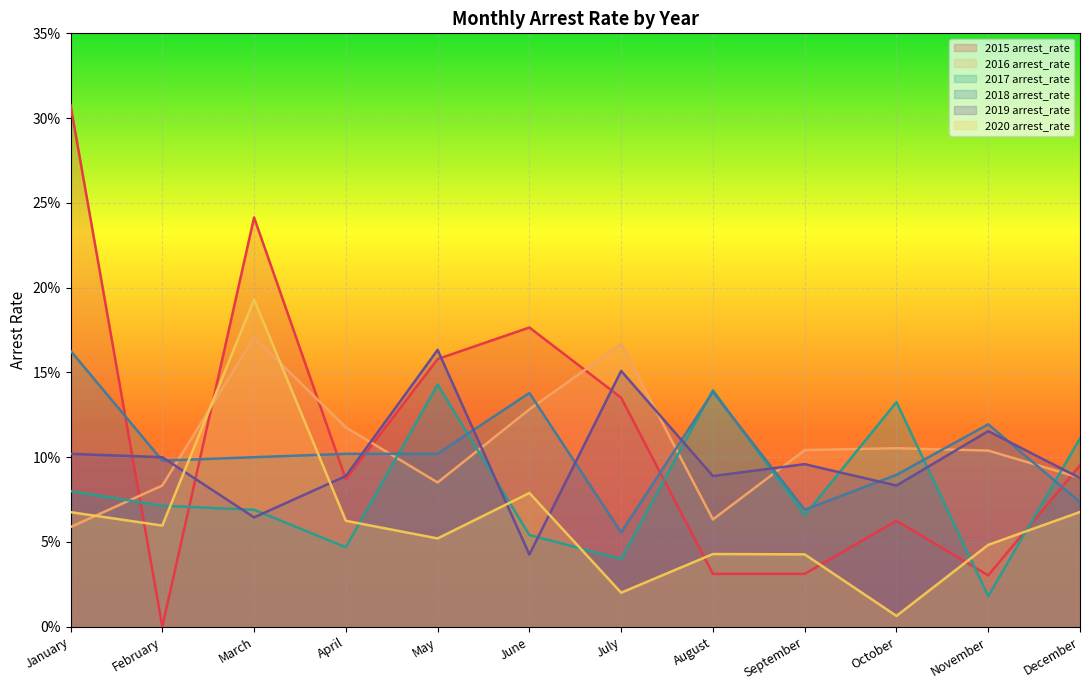

Reading right to left, what are all the values shown in this chart?

2015 arrest_rate: 0.1	0.0	0.1	0.0	0.0	0.1	0.2	0.2	0.1	0.2	0.0	0.3
2016 arrest_rate: 0.1	0.1	0.1	0.1	0.1	0.2	0.1	0.1	0.1	0.2	0.1	0.1
2017 arrest_rate: 0.1	0.0	0.1	0.1	0.1	0.0	0.1	0.1	0.0	0.1	0.1	0.1
2018 arrest_rate: 0.1	0.1	0.1	0.1	0.1	0.1	0.1	0.1	0.1	0.1	0.1	0.2
2019 arrest_rate: 0.1	0.1	0.1	0.1	0.1	0.2	0.0	0.2	0.1	0.1	0.1	0.1
2020 arrest_rate: 0.1	0.0	0.0	0.0	0.0	0.0	0.1	0.1	0.1	0.2	0.1	0.1